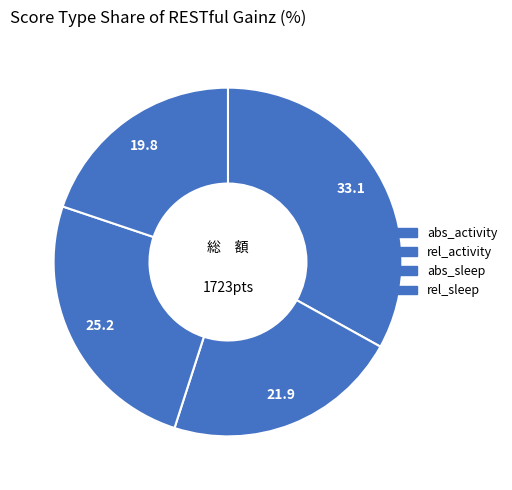

Count the number of slices in the pie.

4